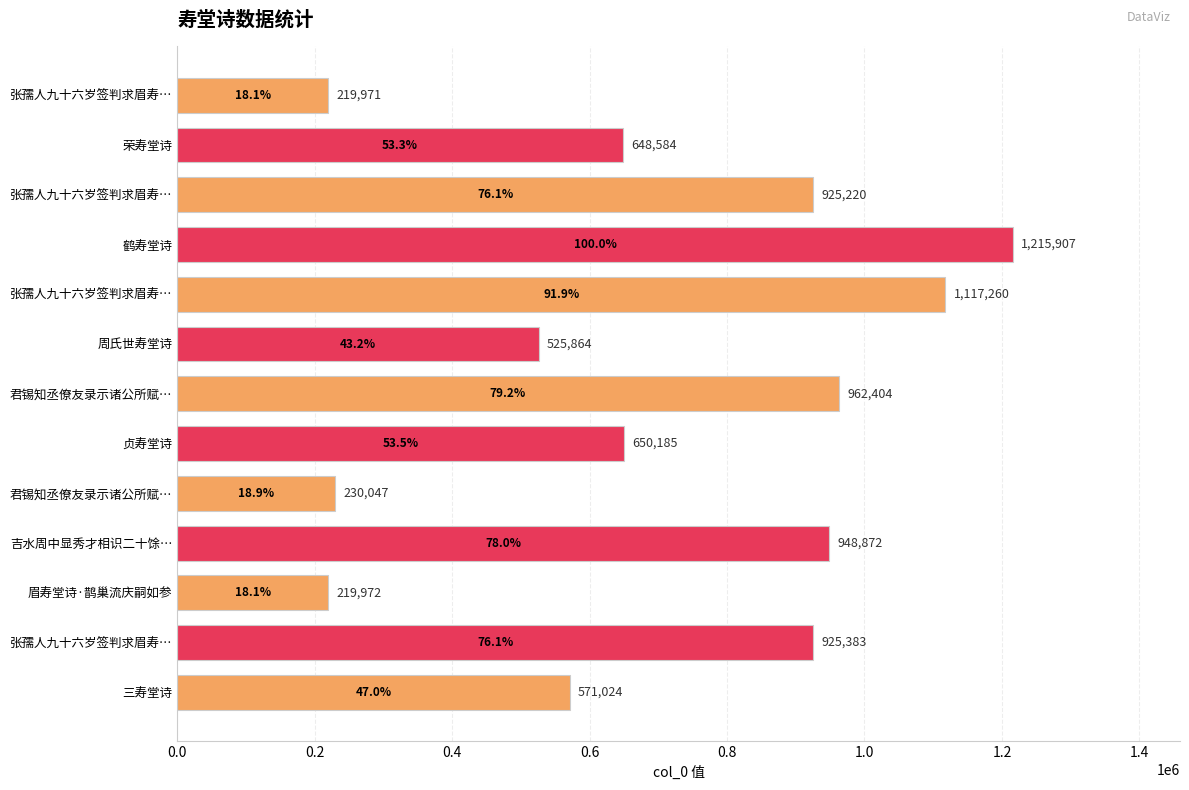

How many bars are there in total?

13